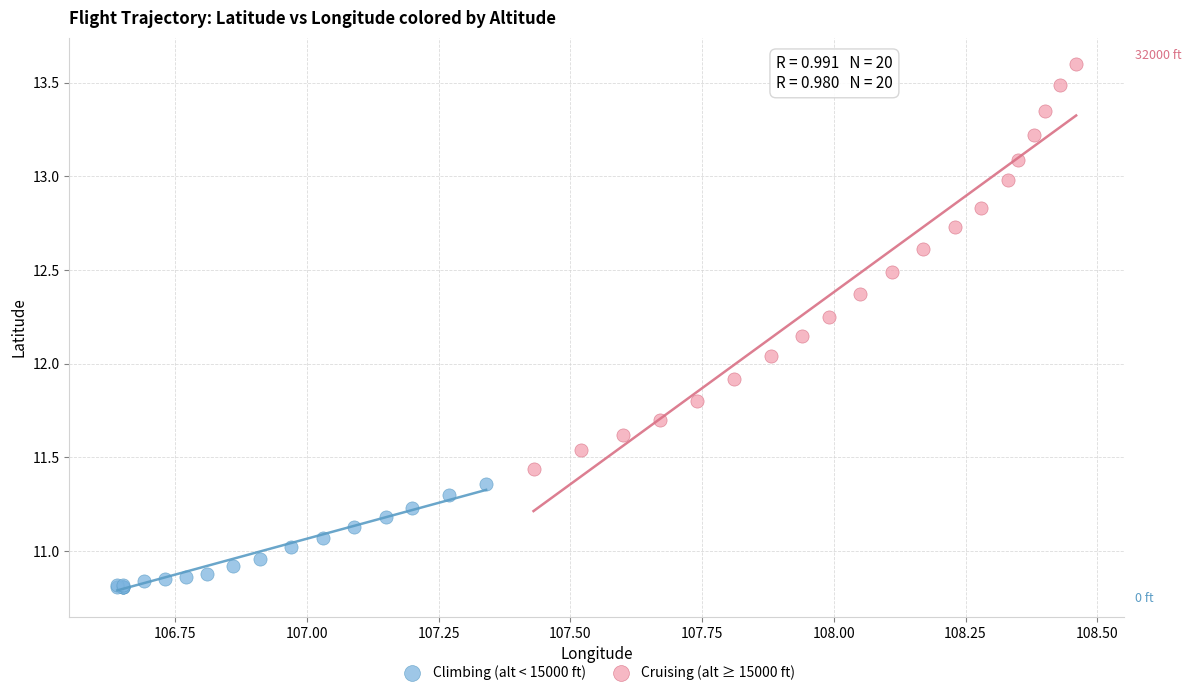

Which series contains the highest Y value?

Cruising (alt ≥ 15000 ft)